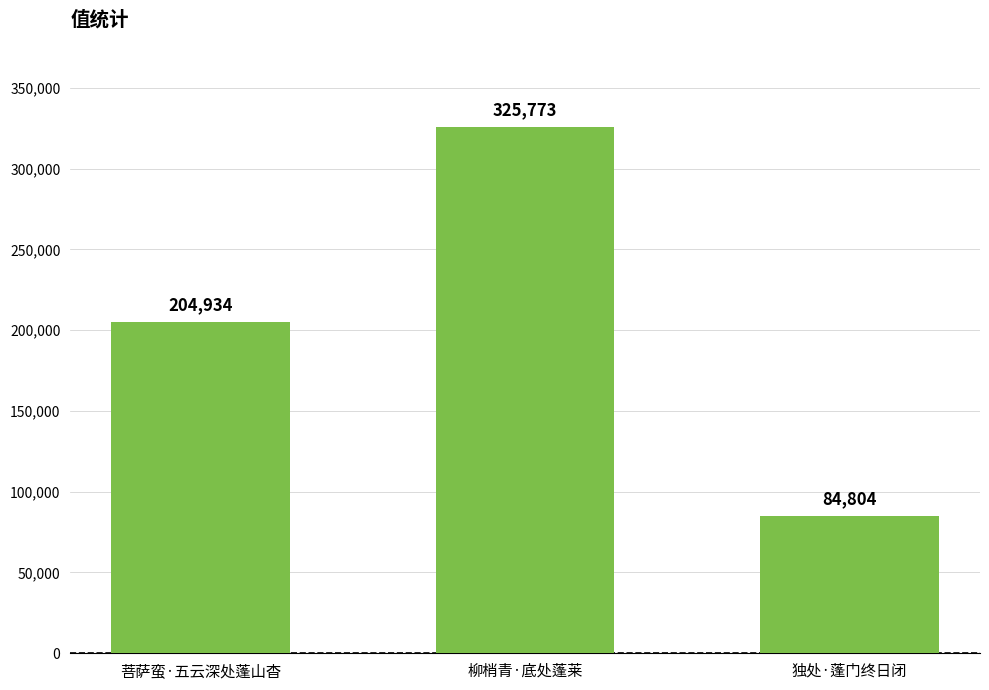

How many series are shown in this chart?

1